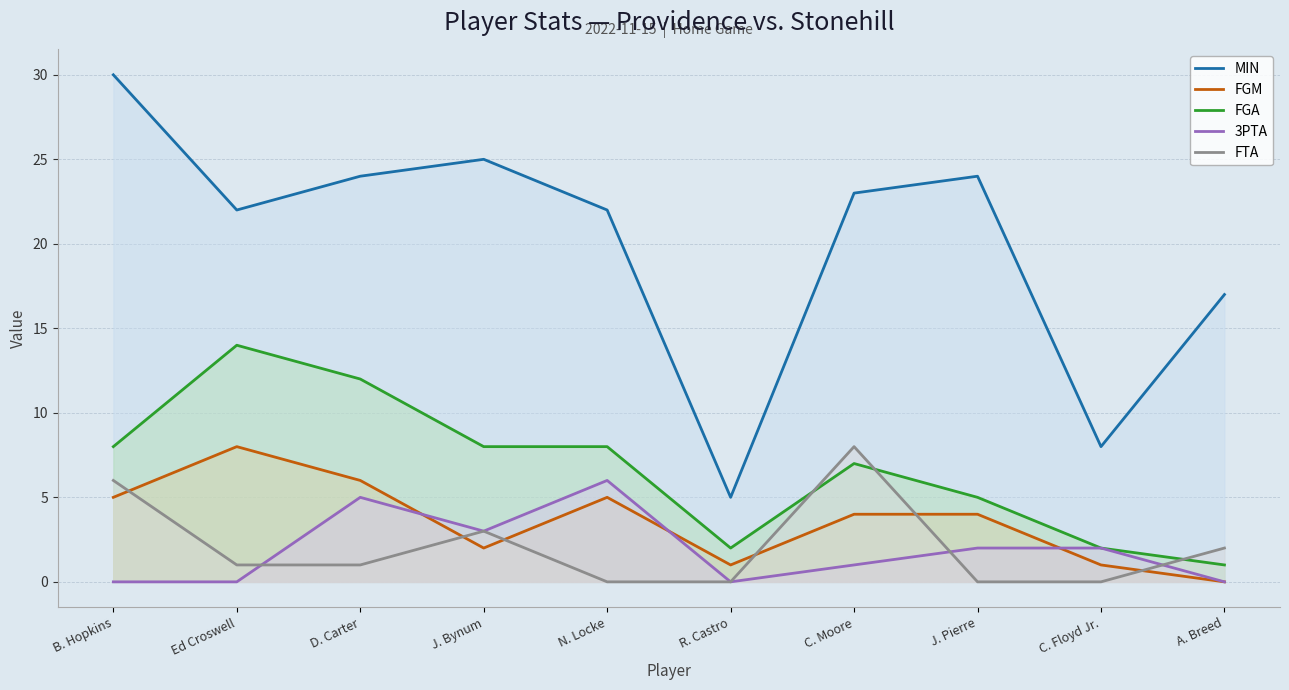

What position from the left is J. Pierre?

8